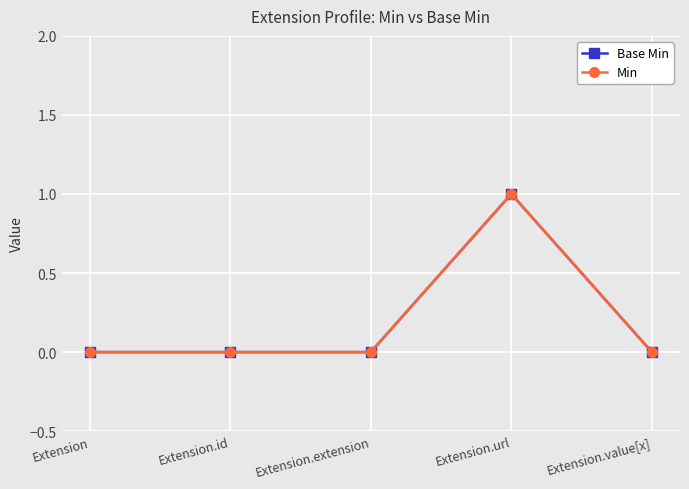

In Min, how many points are higher than both neighbors (excluding endpoints)?

1